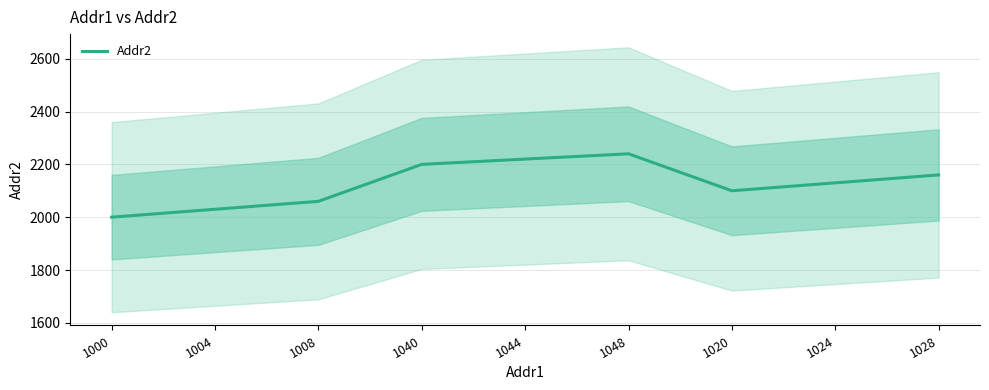

Reading left to right, what are all the values shown in this chart?

2000	2030	2060	2200	2220	2240	2100	2130	2160